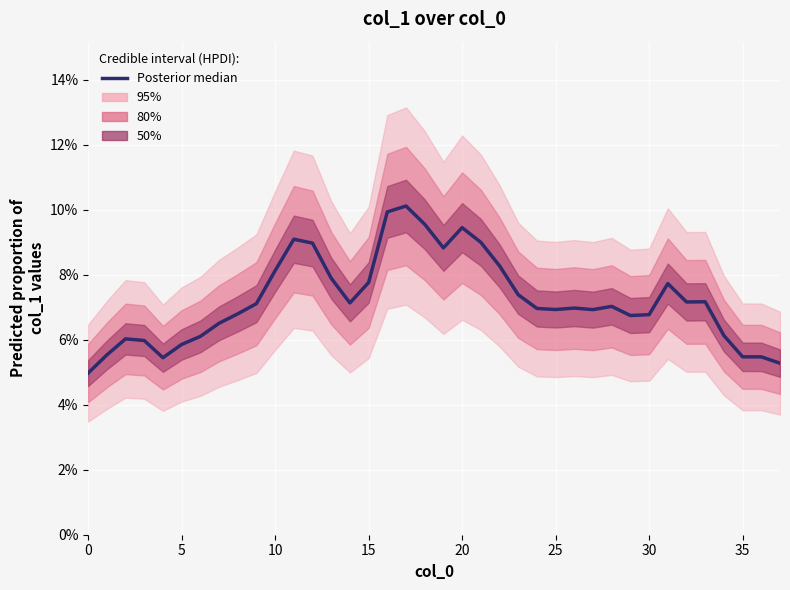

How many points are higher than both their immediate neighbors (excluding endpoints)?

8